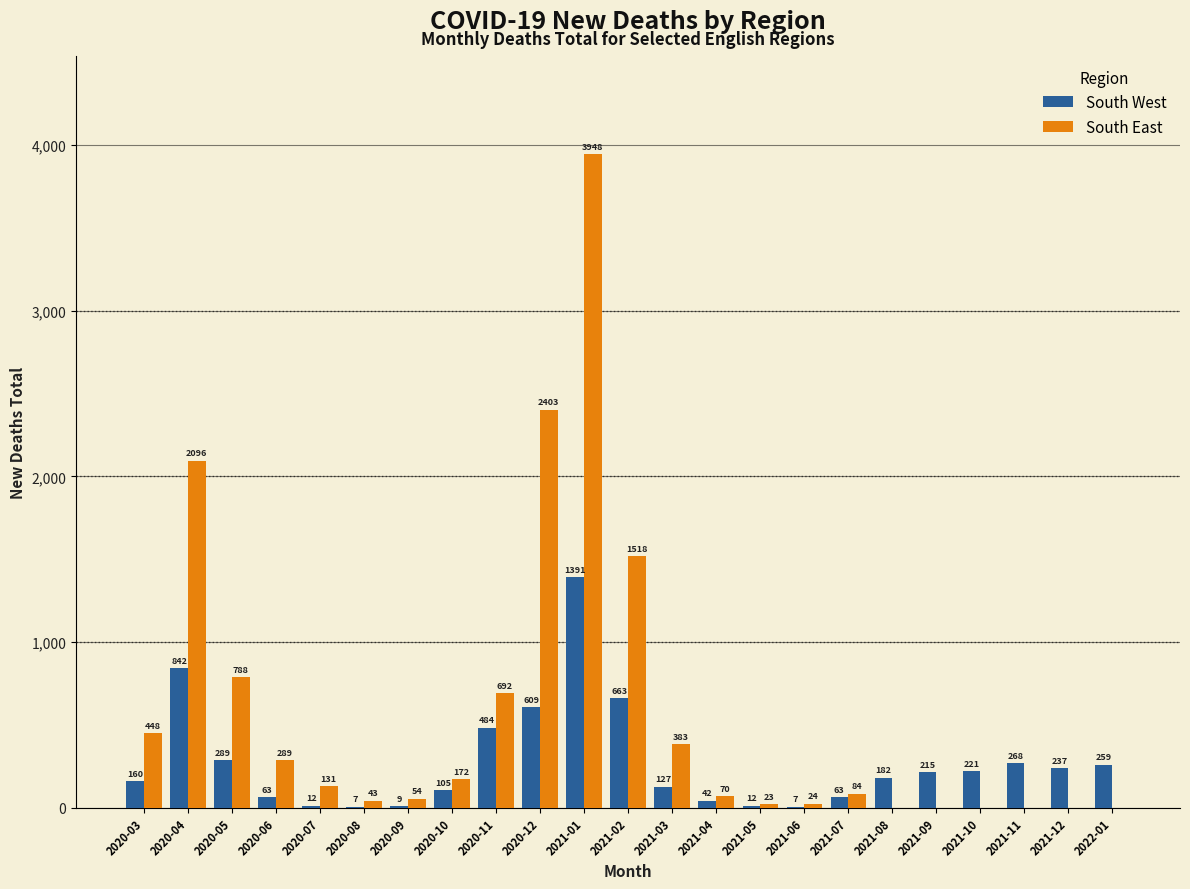

At which label is South West closest to 699?

2021-02